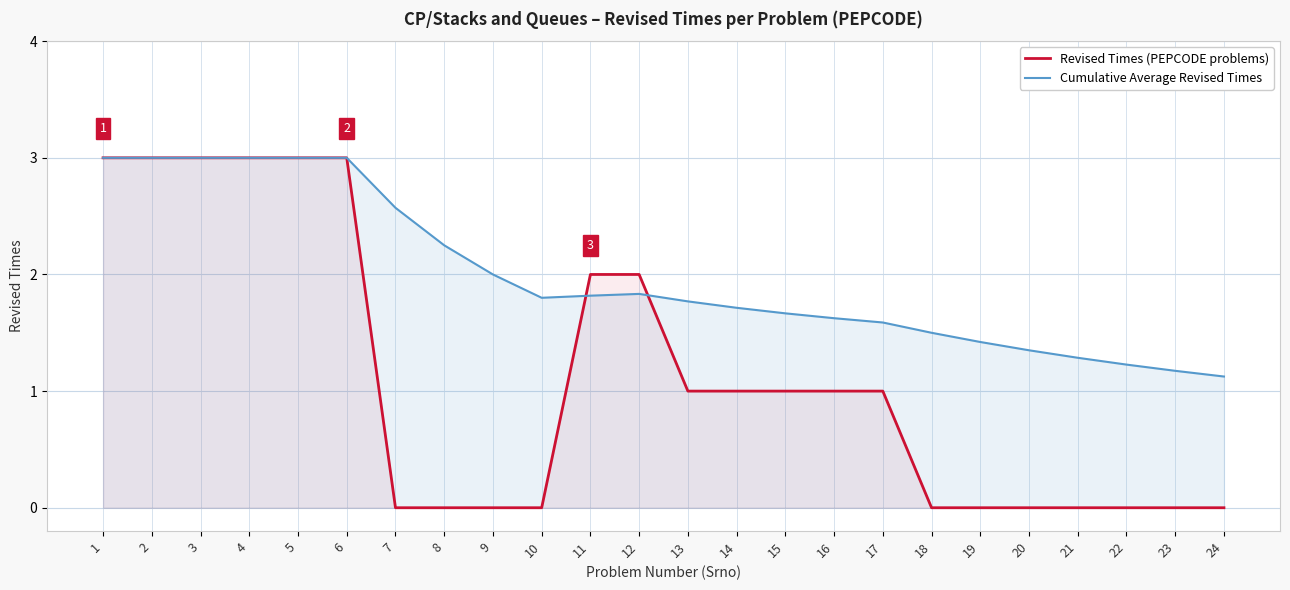

True or false: Revised Times (PEPCODE problems) has a value of 1.6 at 15.

False